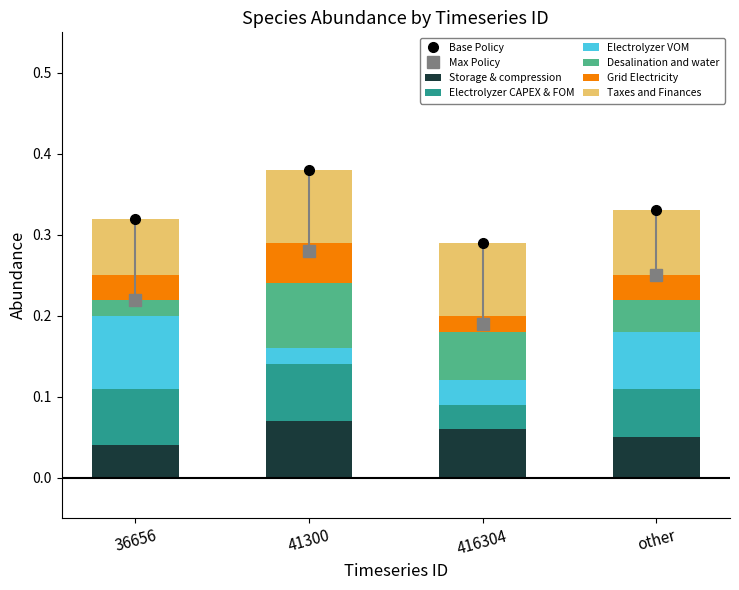

Is the value of Electrolyzer CAPEX & FOM at 416304 greater than the value of Taxes and Finances at 36656?

No